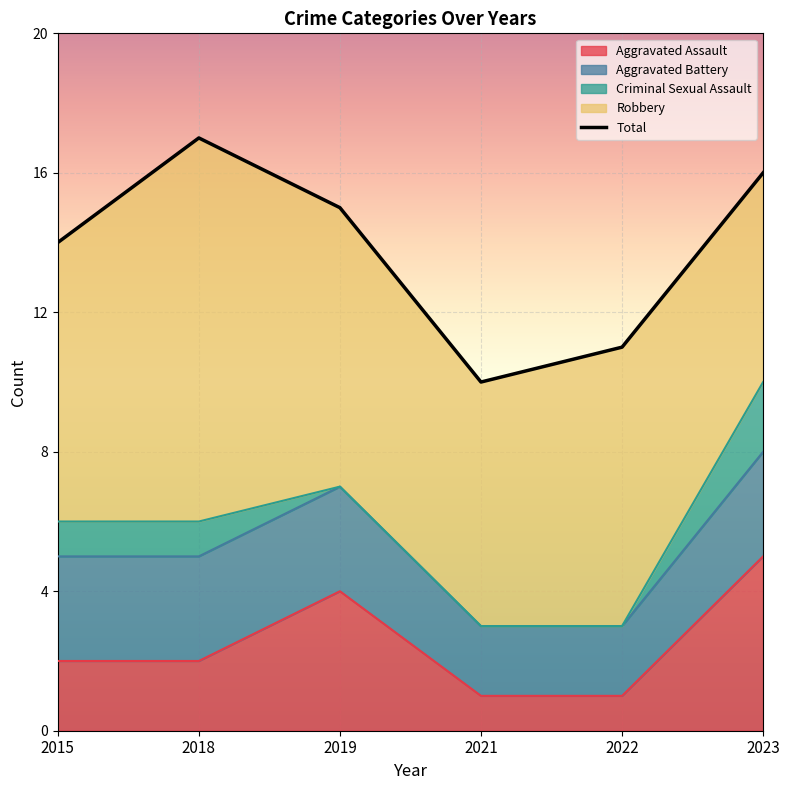

List the labels in order of value, largest first.

2018, 2023, 2019, 2015, 2022, 2021